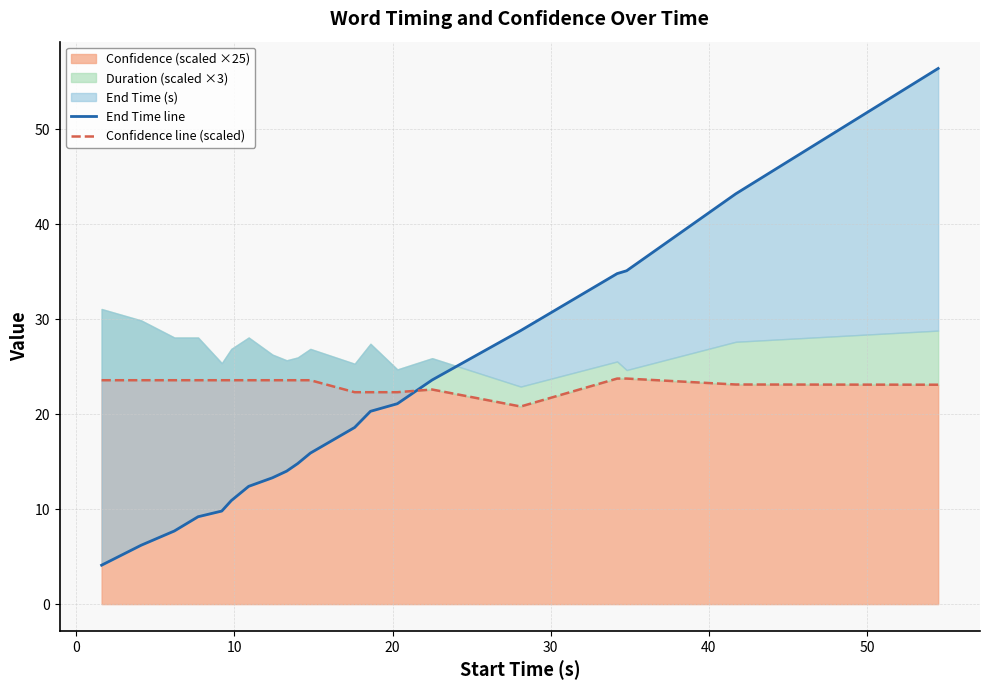

At how many categories does at least one series exceed 10?

20